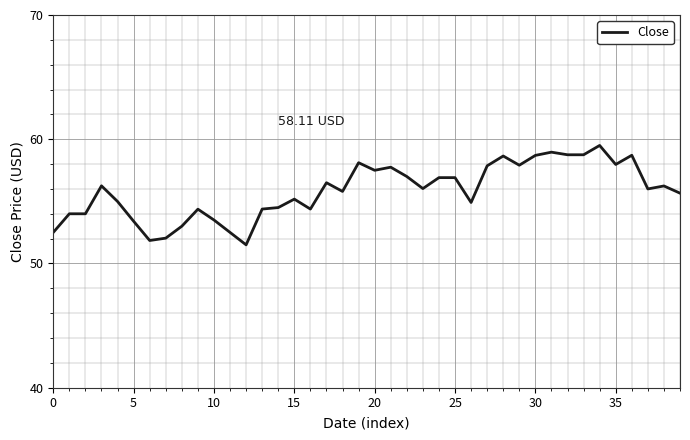

What is the difference between the maximum and minimum values?

8.0